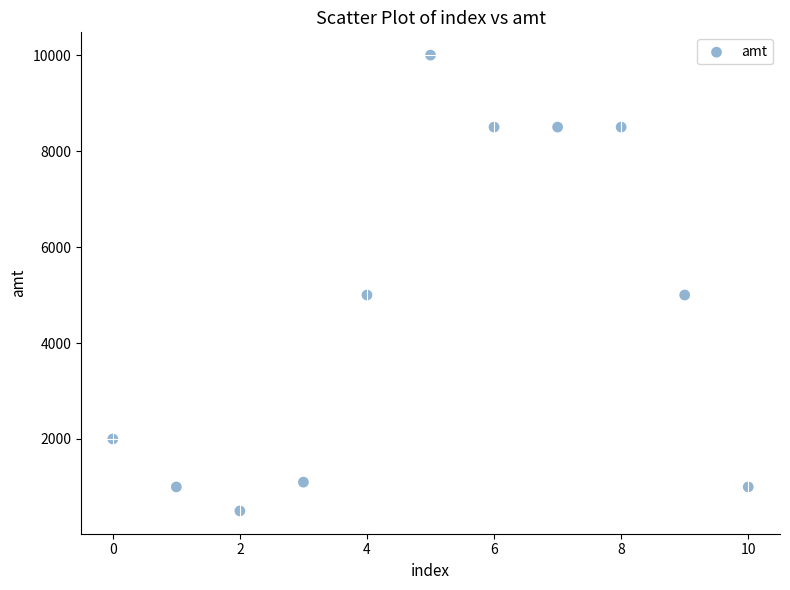

What is the range of Y values (max minus min)?

9500